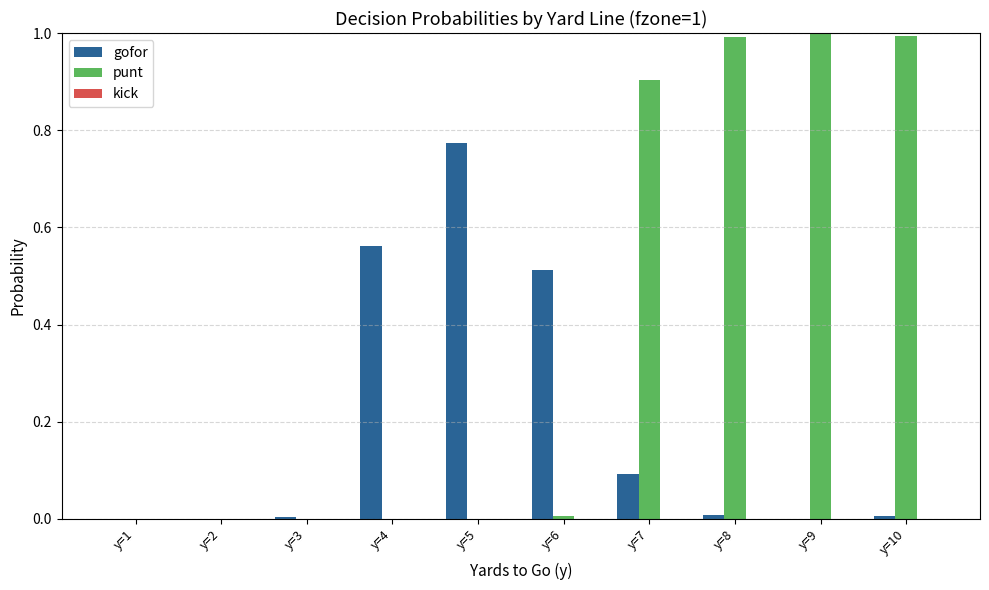

Which series changed the most between y=1 and y=9?

punt